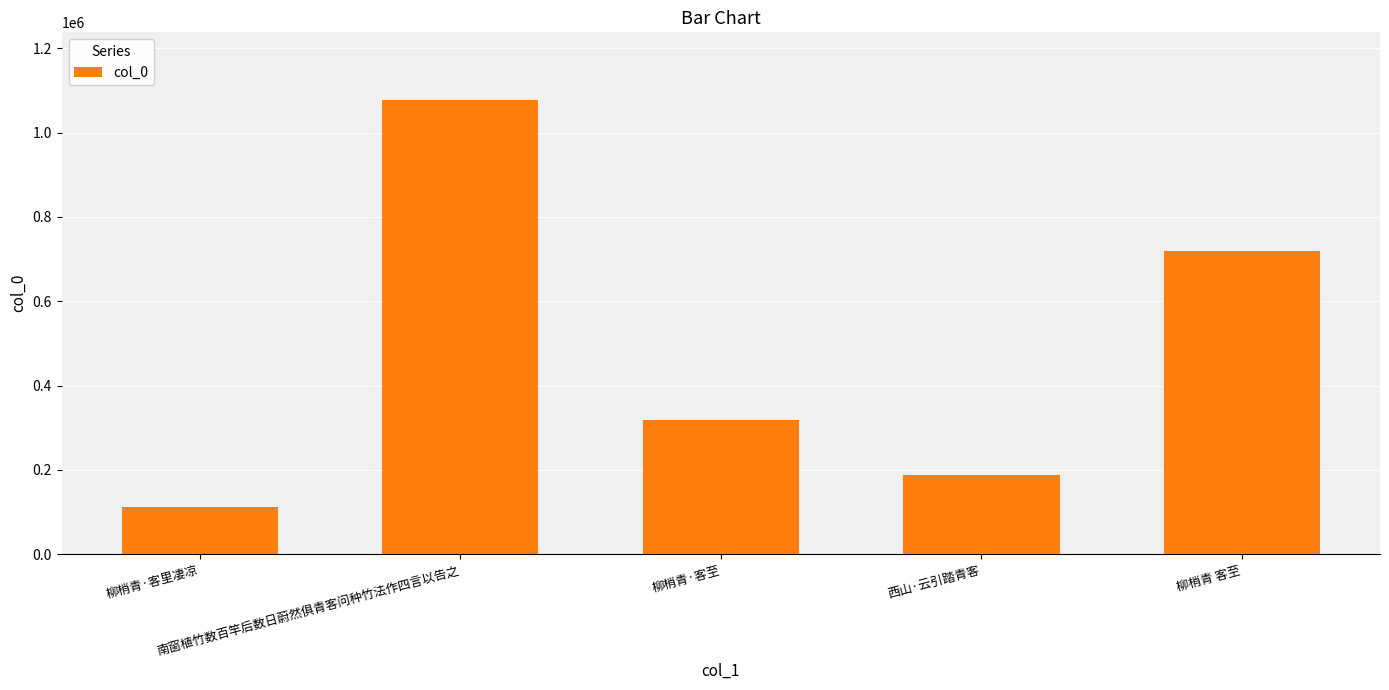

Which label corresponds to the largest value in the chart?

南窗植竹数百竿后数日蔚然俱青客问种竹法作四言以告之